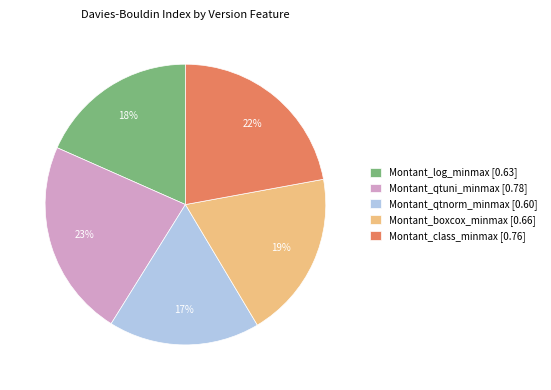

Which slice is the smallest?

Montant_qtnorm_minmax